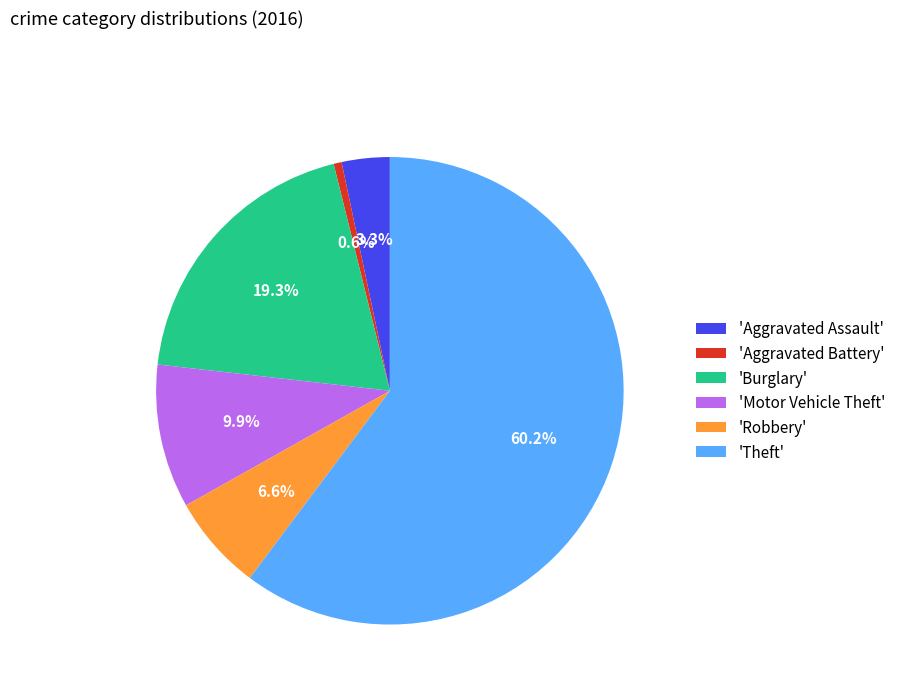

Which has a higher value, 'Burglary' or 'Robbery'?

'Burglary'